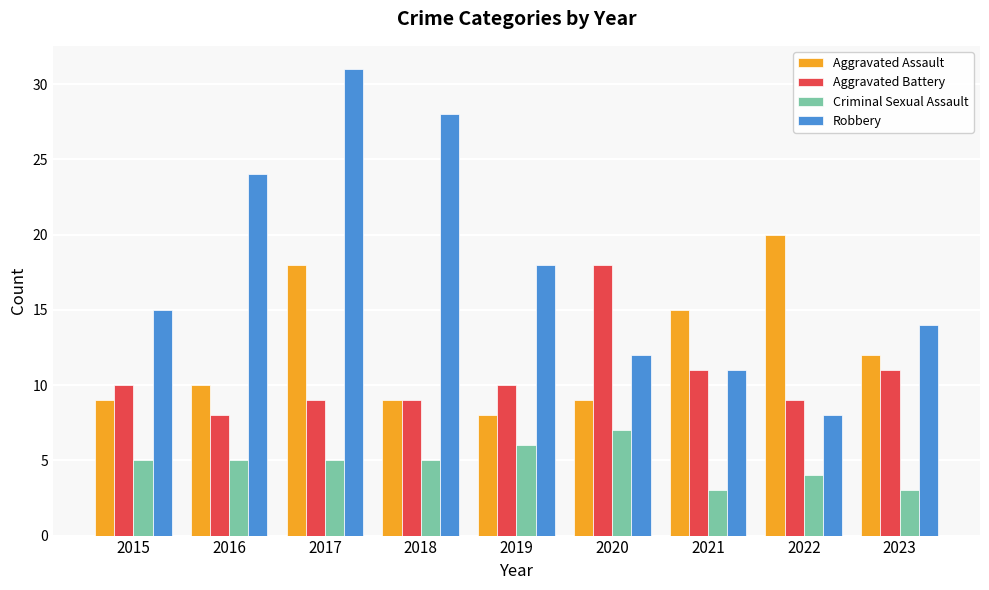

At which category does the chart reach its peak across all series?

2017